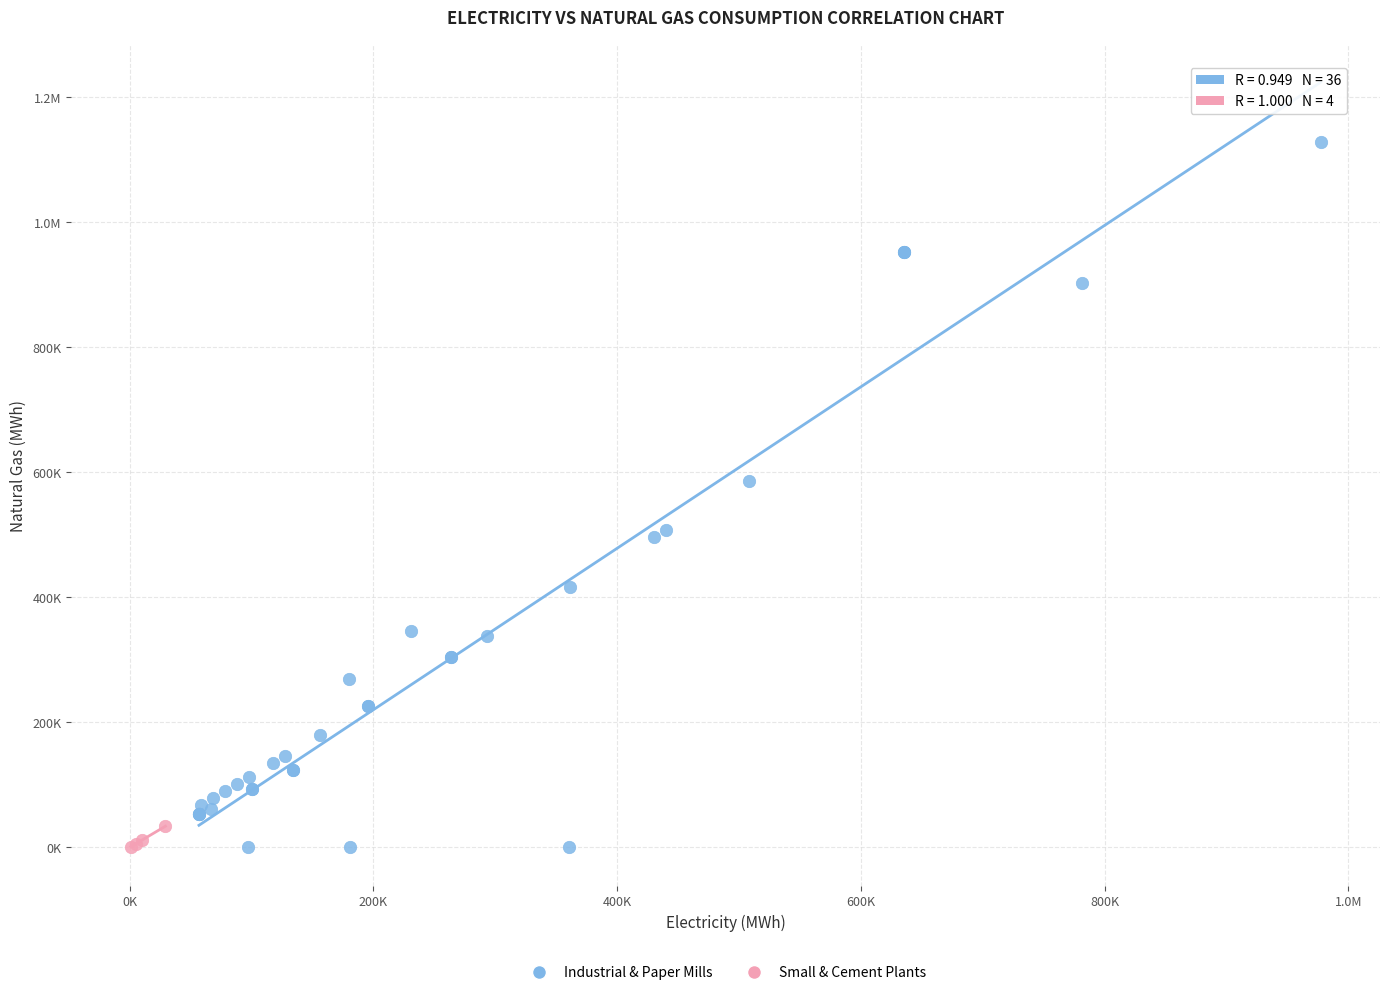

What are all the series names shown in the legend?

Industrial & Paper Mills, Small & Cement Plants